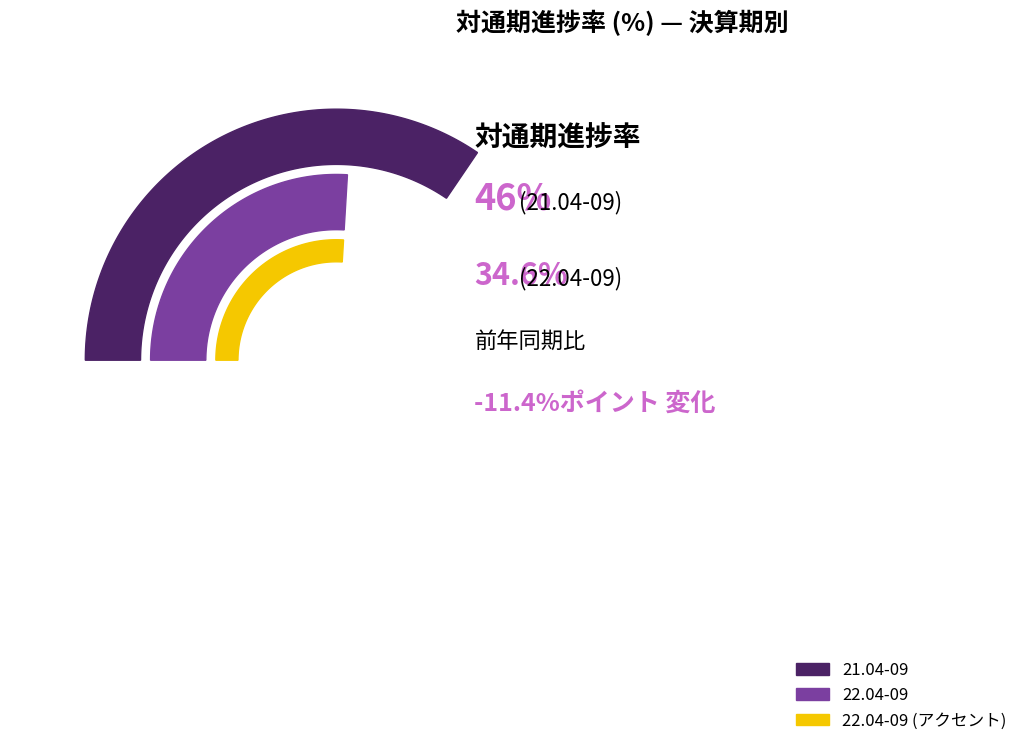

What portion of the pie excludes 21.04-09?

42.9%